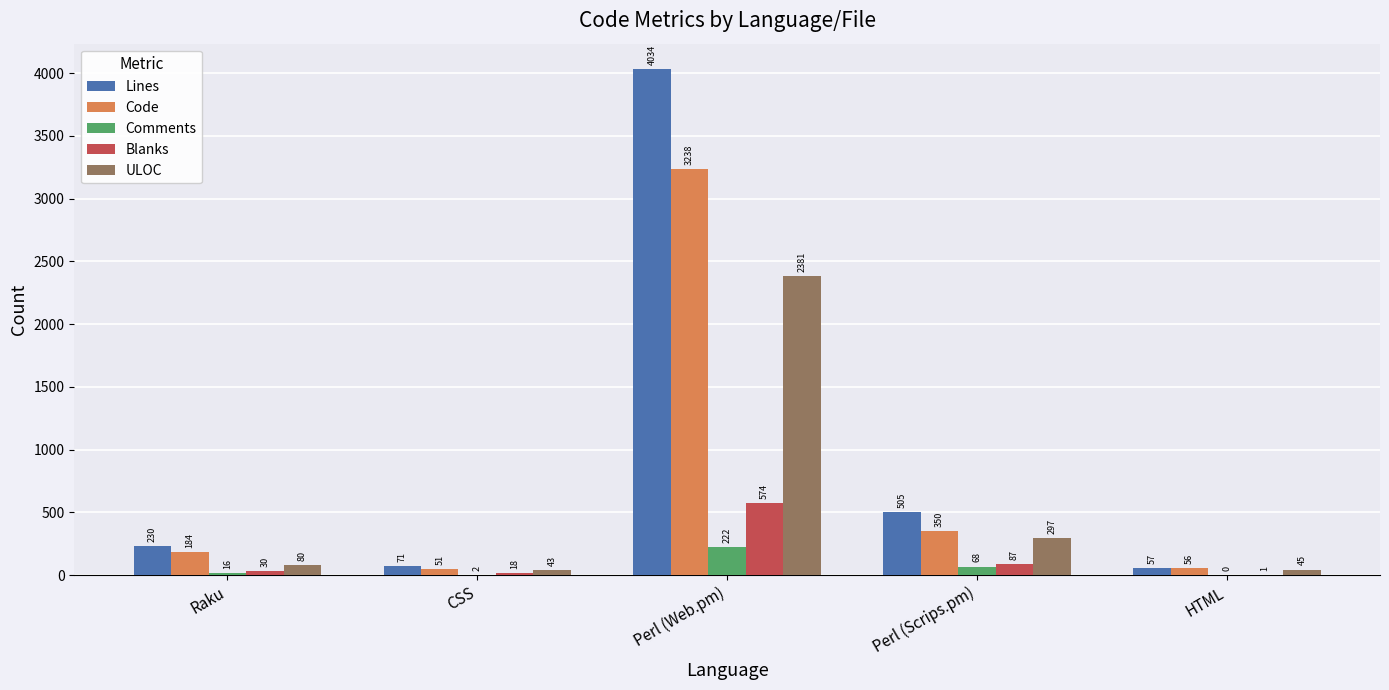

What is the sum of all Lines values?

4897